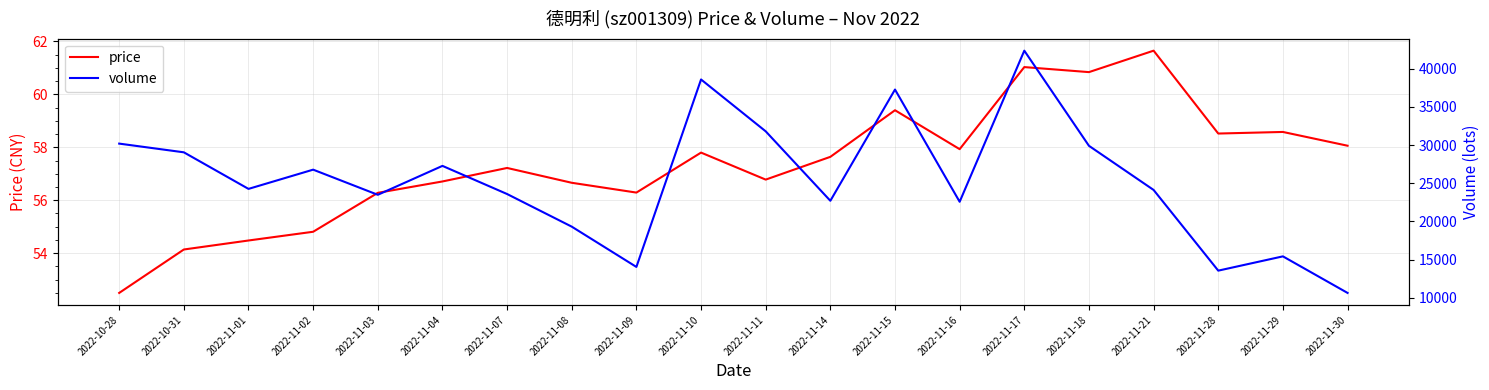

True or false: price and volume intersect in this chart.

False